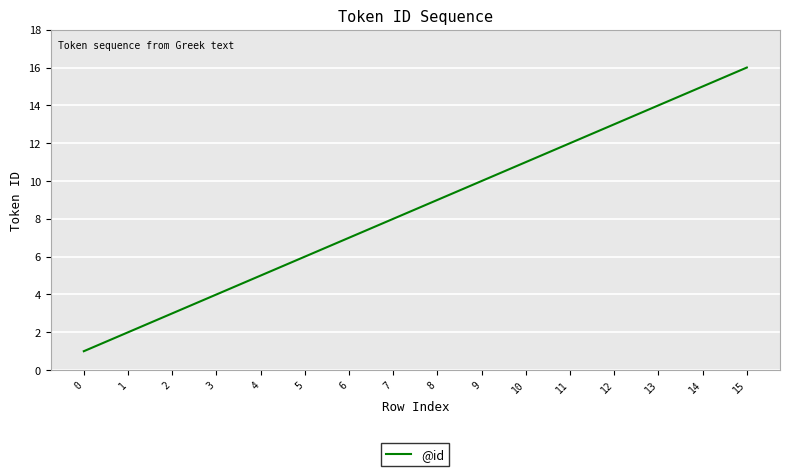

What is the difference between the maximum and minimum values?

15